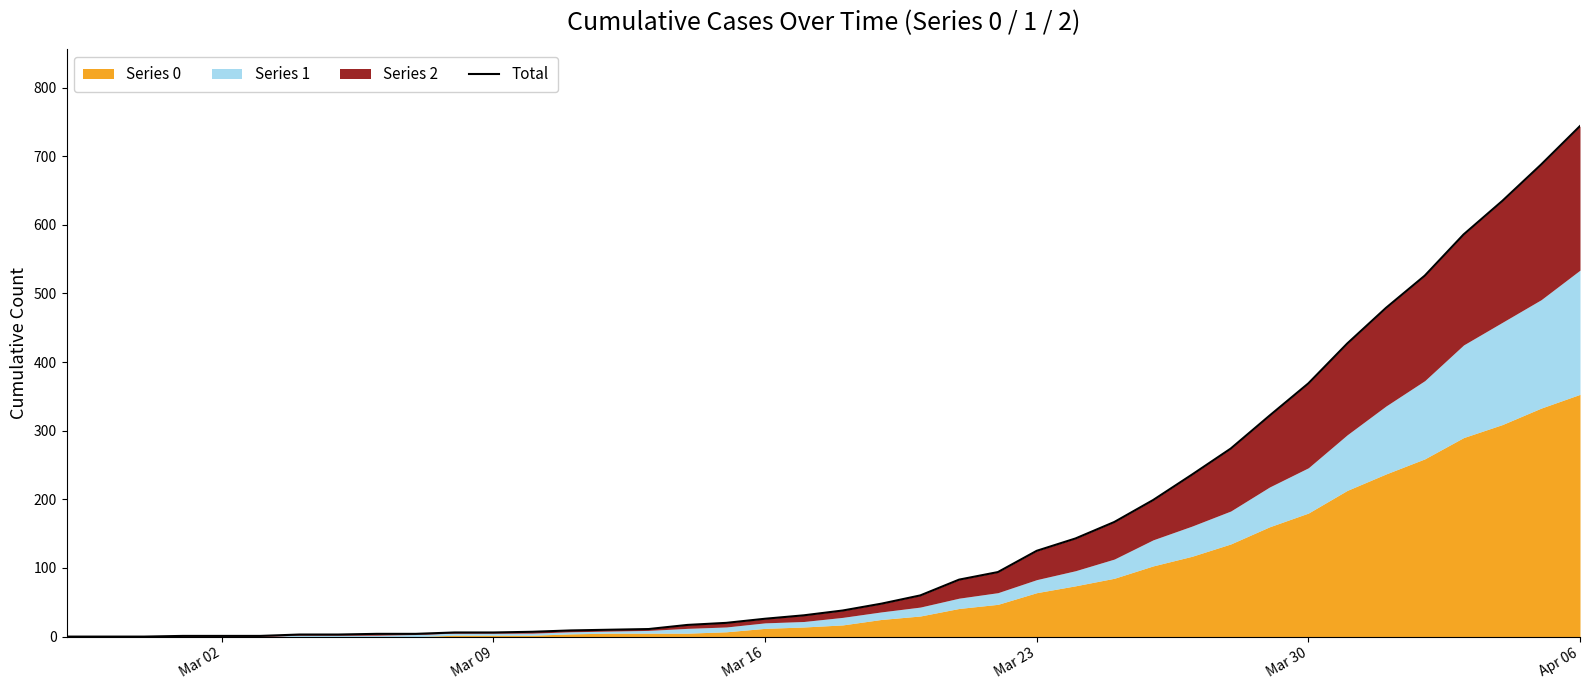

How many values are above zero?

37